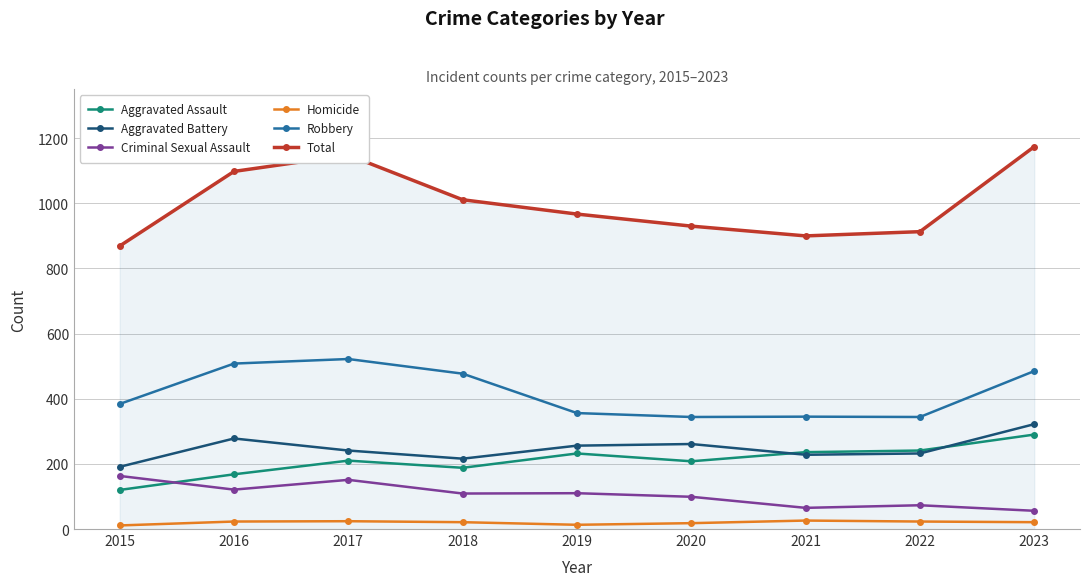

What is the difference between the second highest and minimum values in the Robbery series?

164